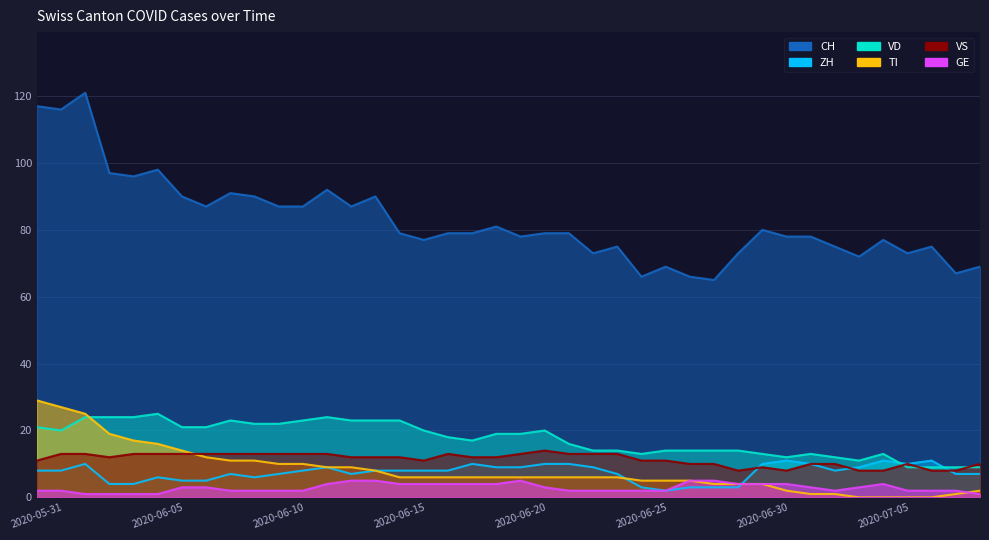

Is the value of VS at 2020-06-16 greater than the value of GE at 2020-06-04?

Yes